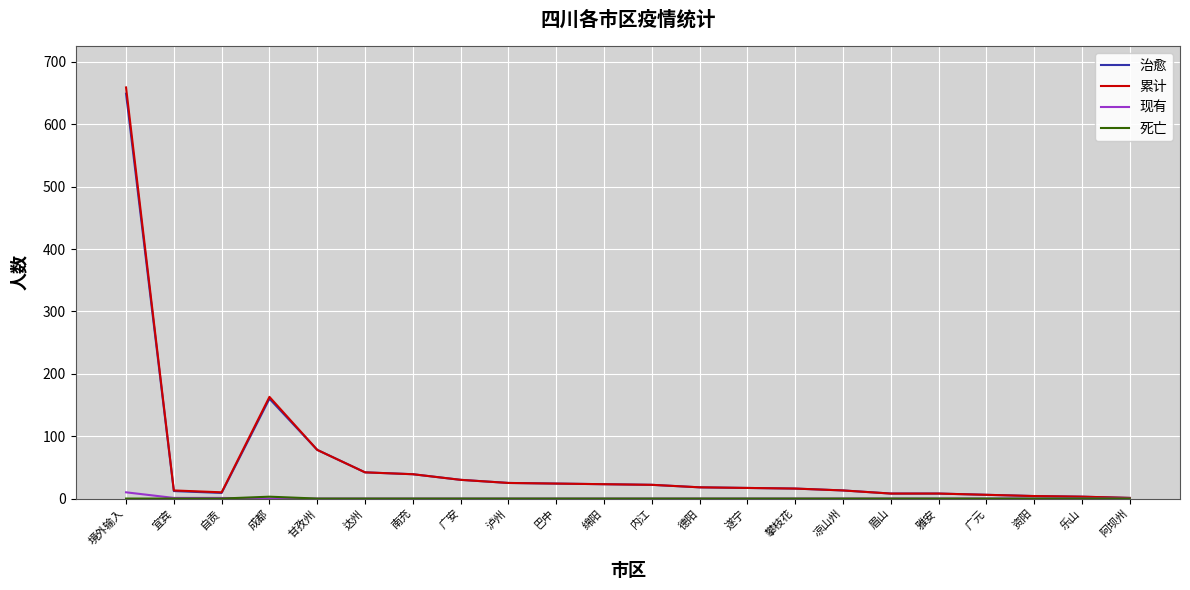

The value of 现有 at 乐山 is 0. True or false?

True